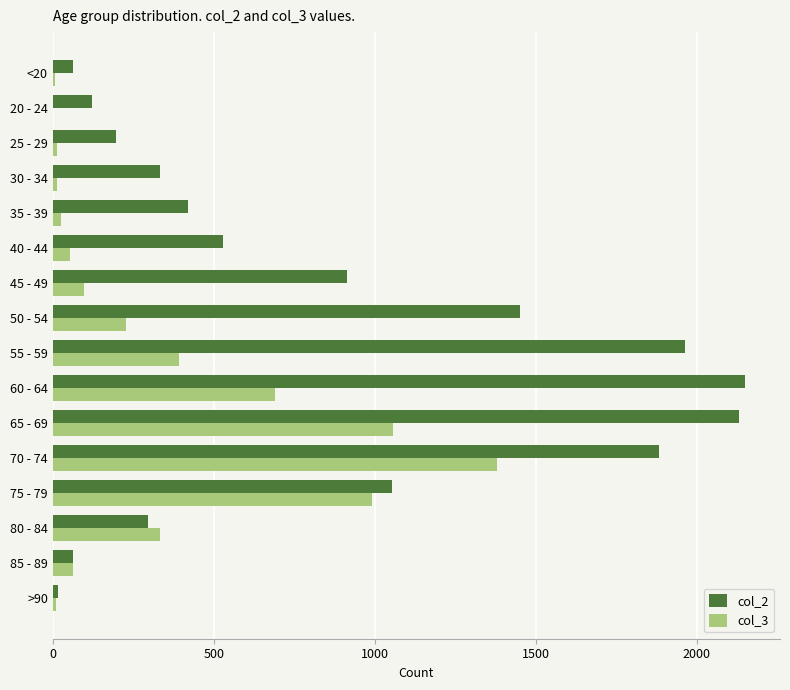

Which series has the largest total across all categories?

col_2